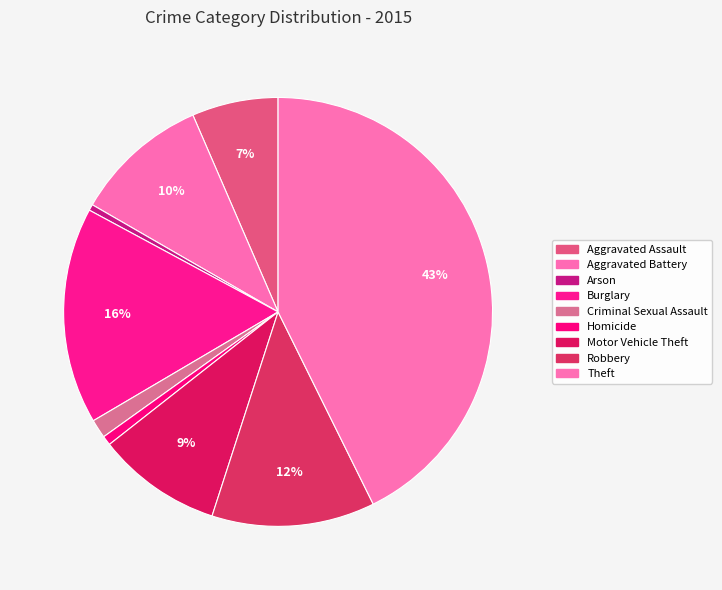

Does any single category account for the majority?

No